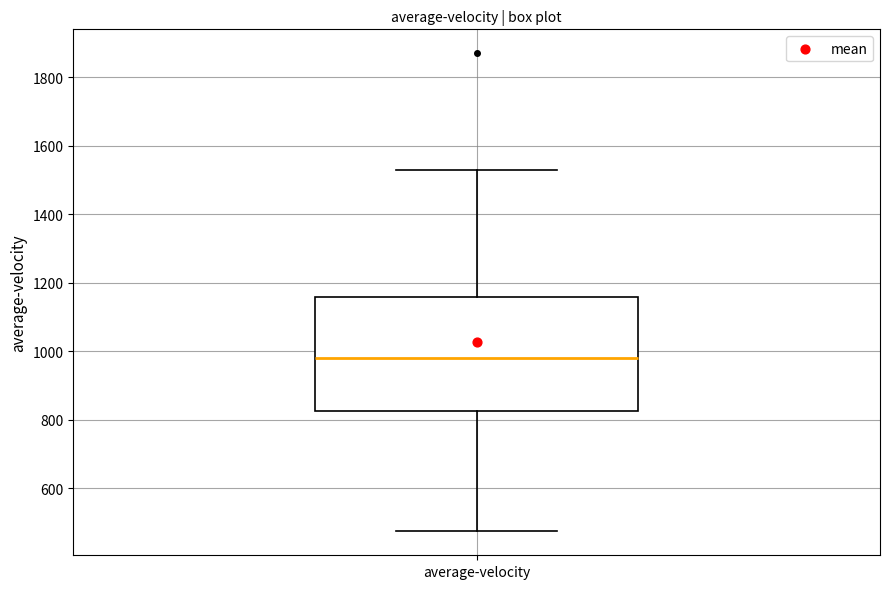

Transcribe this box plot: give where the median line is, the range the box spans, and where the two whiskers end, as read against the y-axis. The values are not printed on the chart, so give them approximately, as read against the axis.

median 980, box 820 to 1160, whiskers 480 to 1520